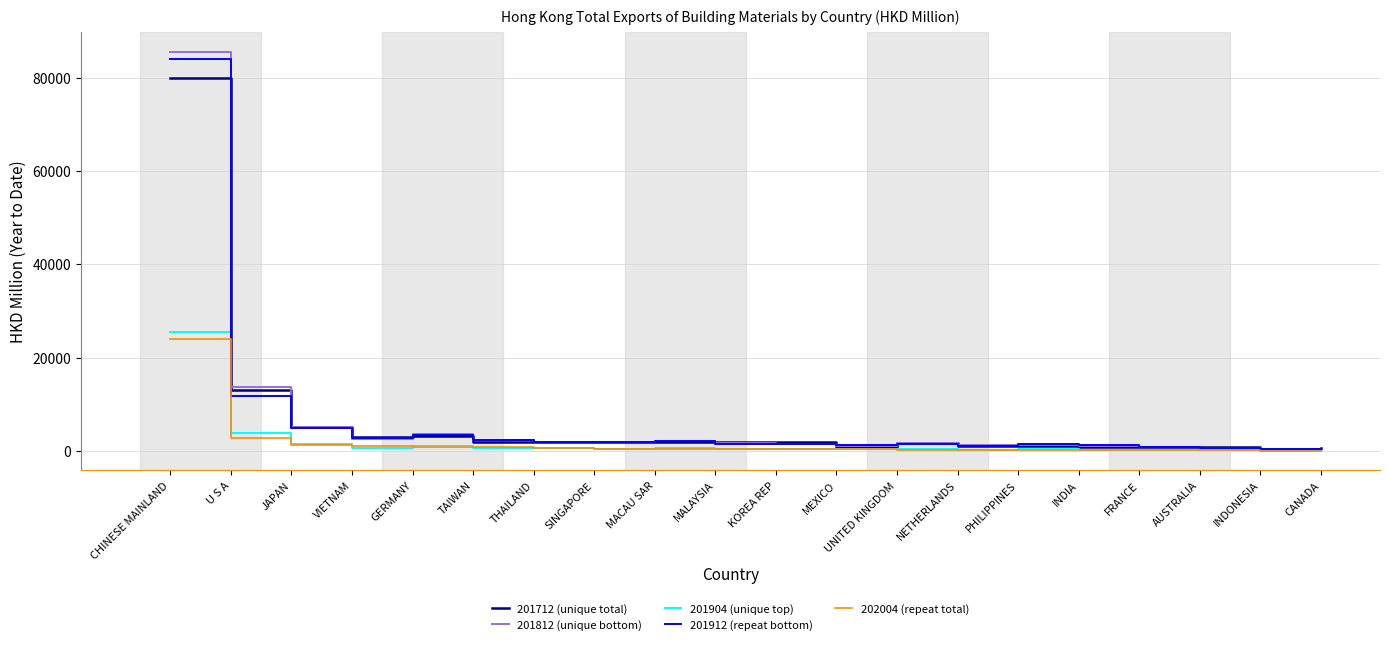

The 201904 (unique top) series shows 44254.1 at CHINESE MAINLAND. True or false?

False